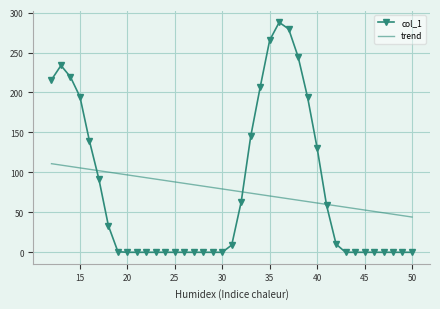

Which series has the widest spread of values?

col_1